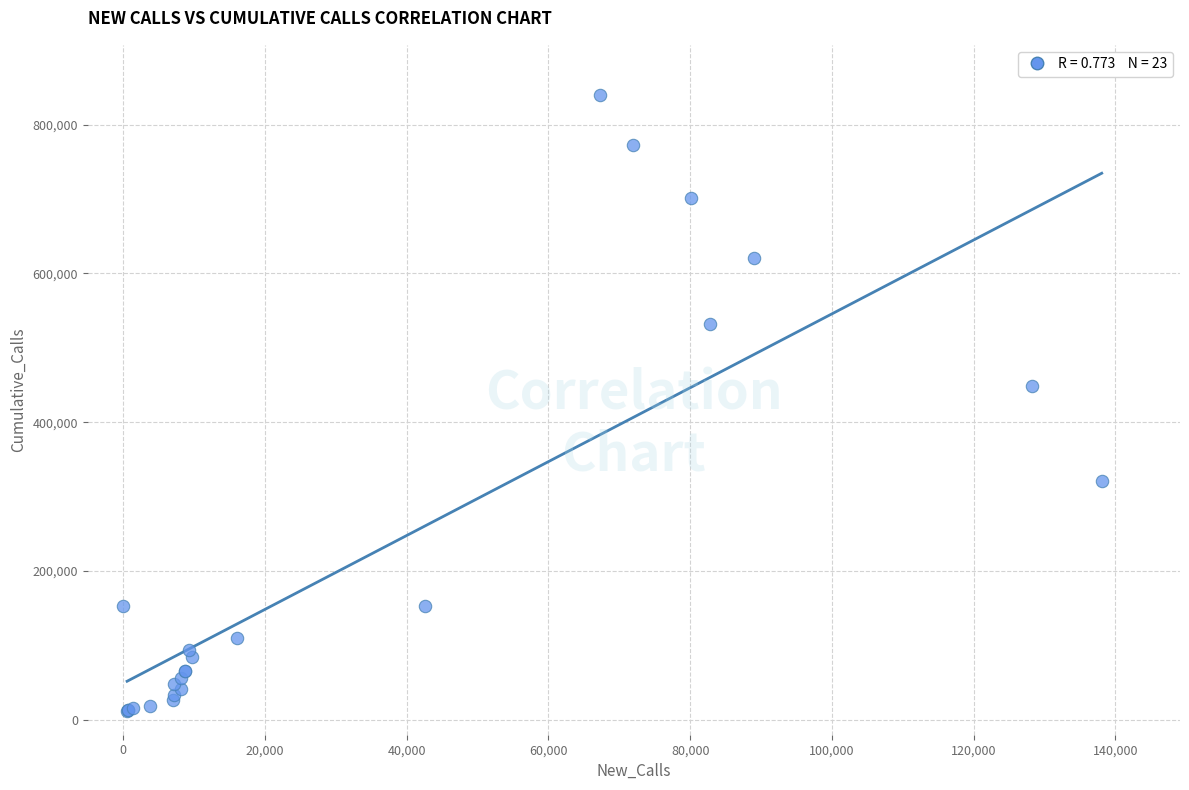

What Y value in the scatter plot is closest to 426251?

449289